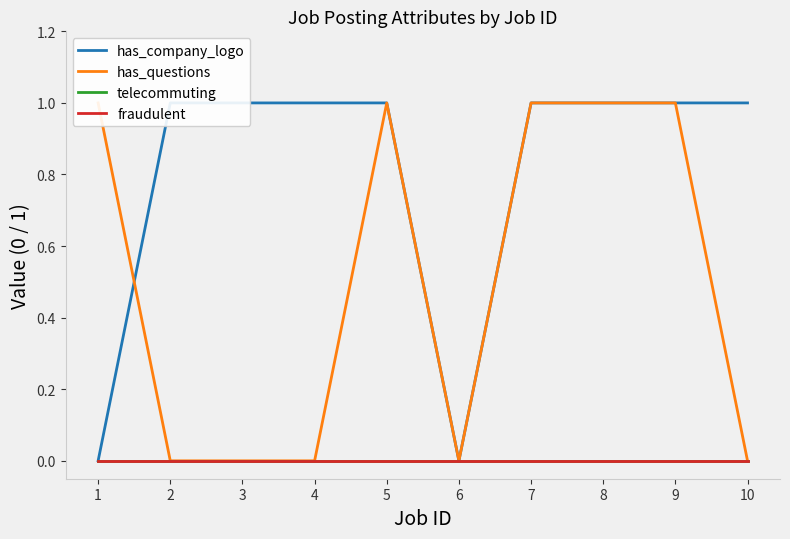

At which category is the sum across all series the highest?

5